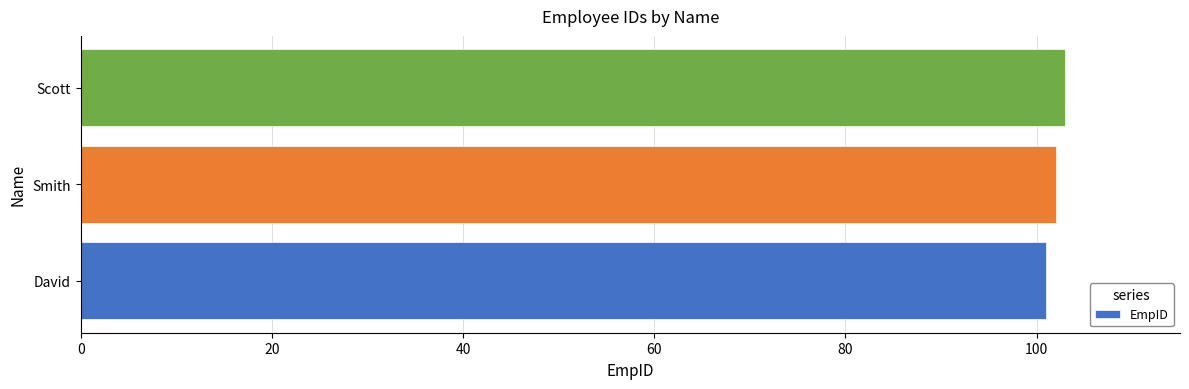

What is the approximate value at David?

101